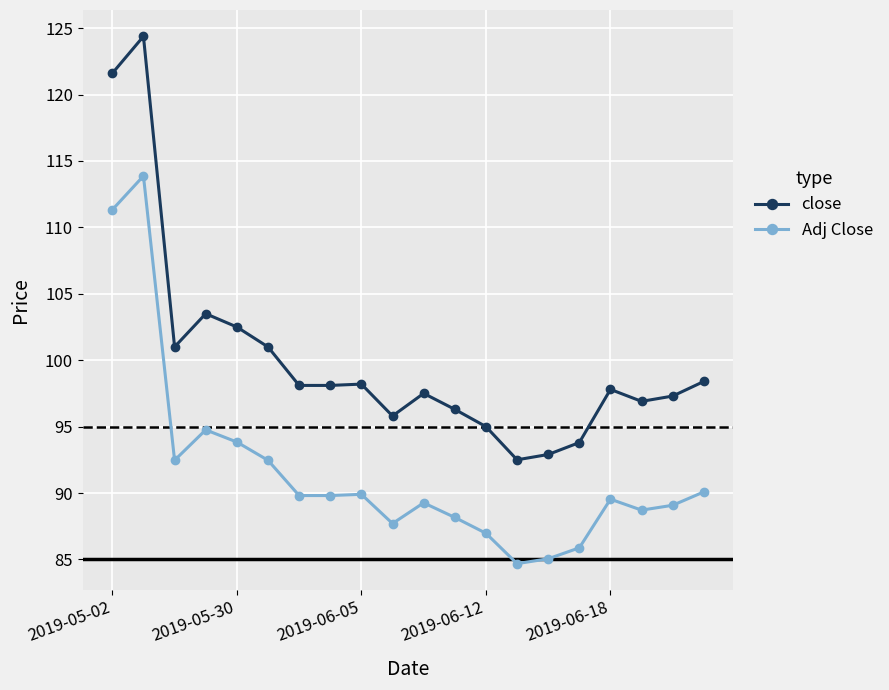

Rank the series by their maximum value, from lowest to highest.

Adj Close, close